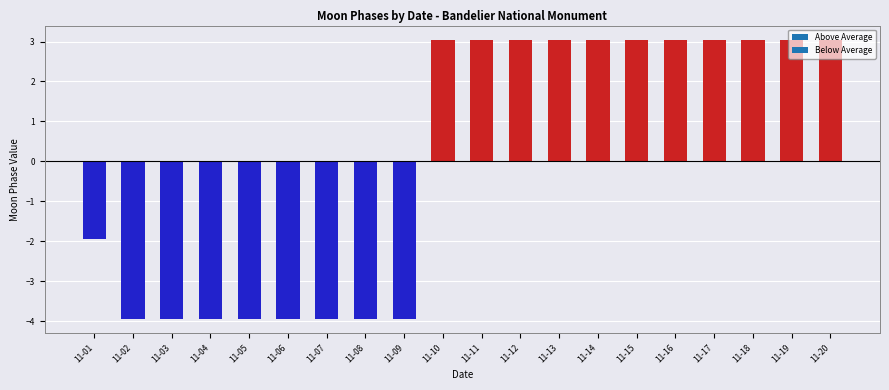

The value at 2022-11-01 is 3. True or false?

False